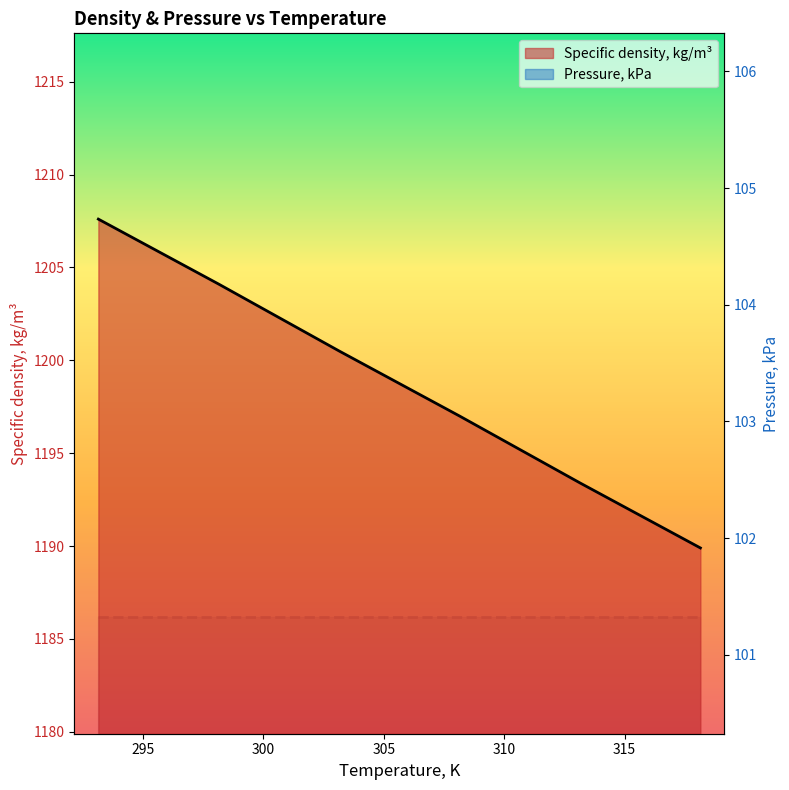

Approximately how many times larger is the value at 293.15 compared to 298.15?

1.0